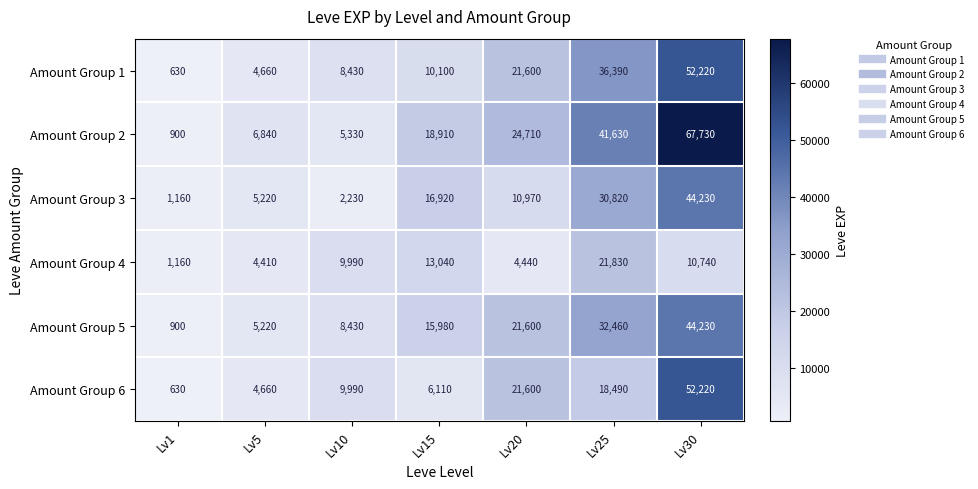

Rank the categories by Amount Group 1 value from lowest to highest.

Lv1, Lv5, Lv10, Lv15, Lv20, Lv25, Lv30